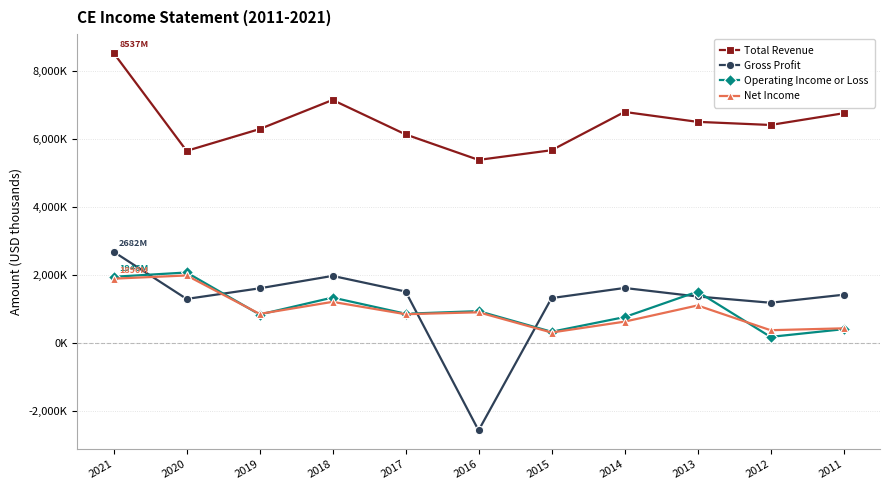

Does the chart display data point markers on the line(s)?

Yes